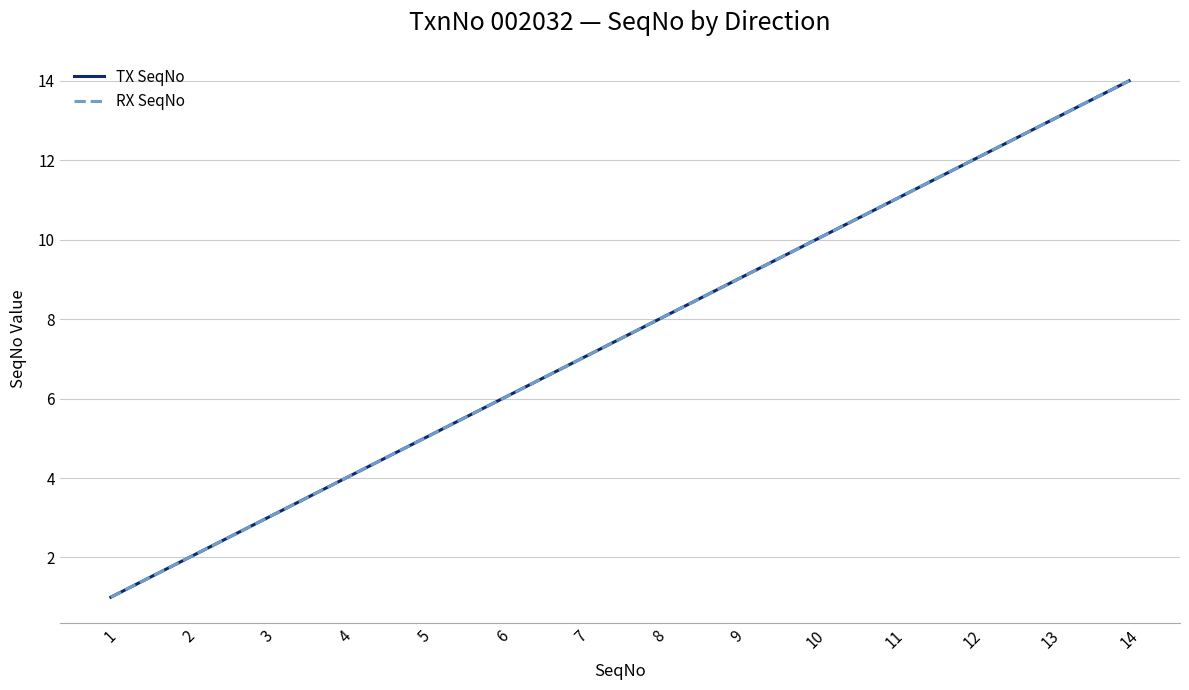

What is the value of the RX SeqNo point at the 10th from the left?

10